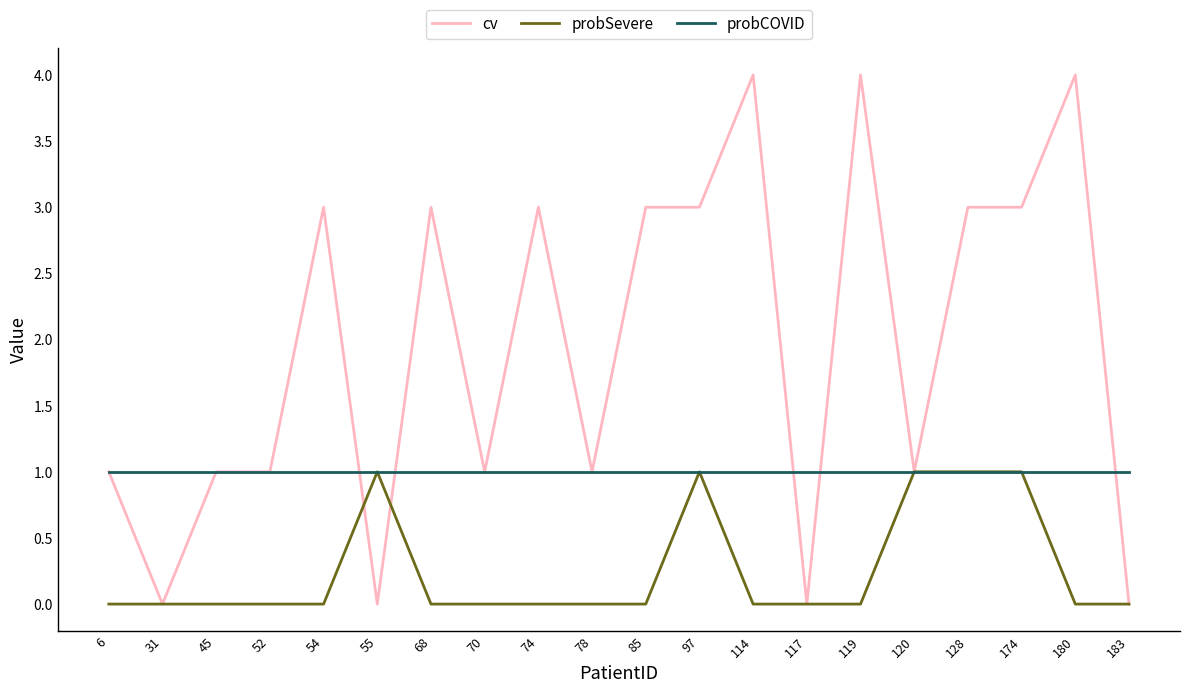

At how many categories does at least one series exceed 0?

20